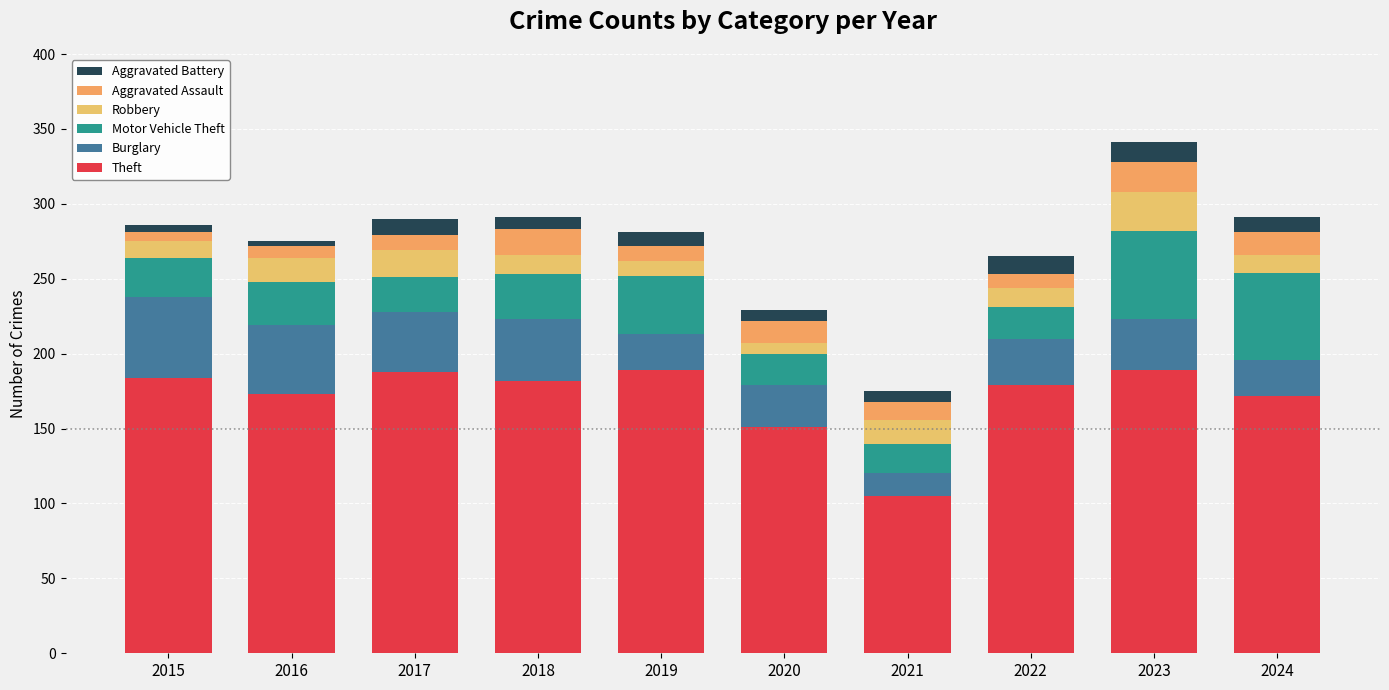

How many data points does each series have?

10